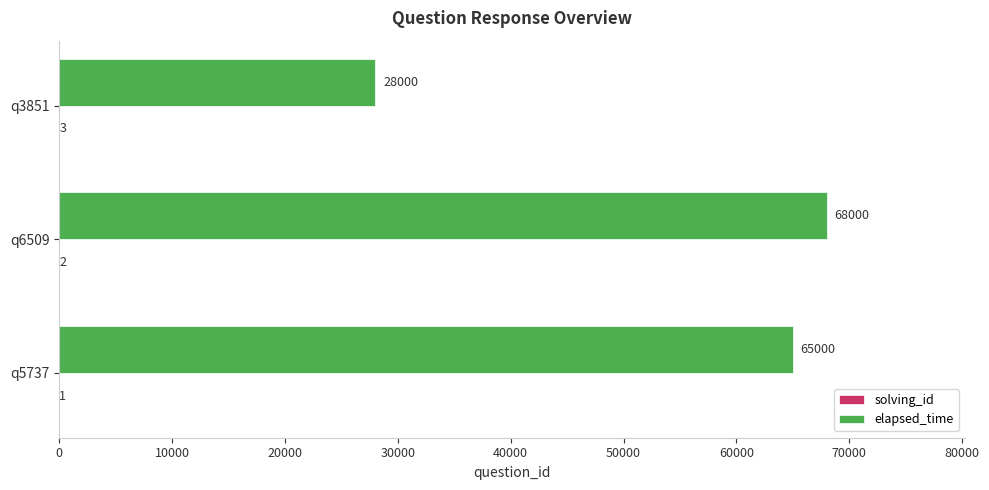

Between q6509 and q3851, which series saw the biggest shift?

elapsed_time